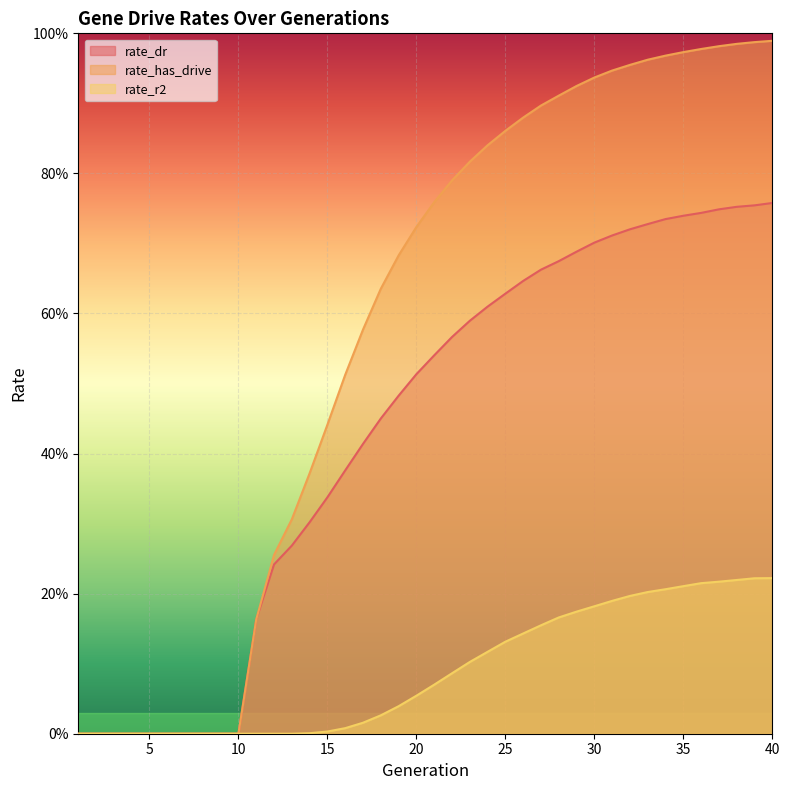

True or false: rate_r2 and rate_has_drive intersect in this chart.

False